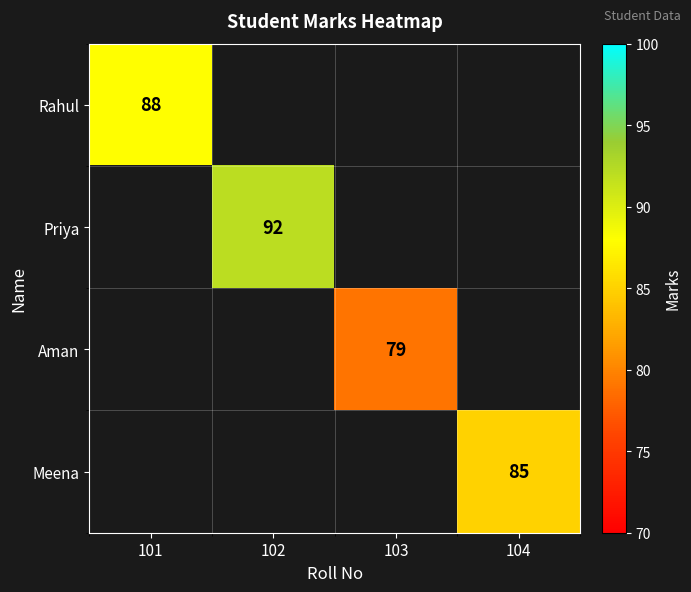

True or false: Rahul has a value of 153.8 at 101.

False